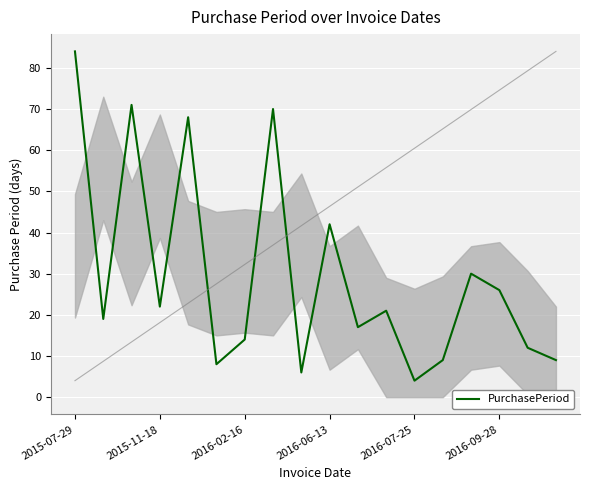

What is the smallest value displayed?

4